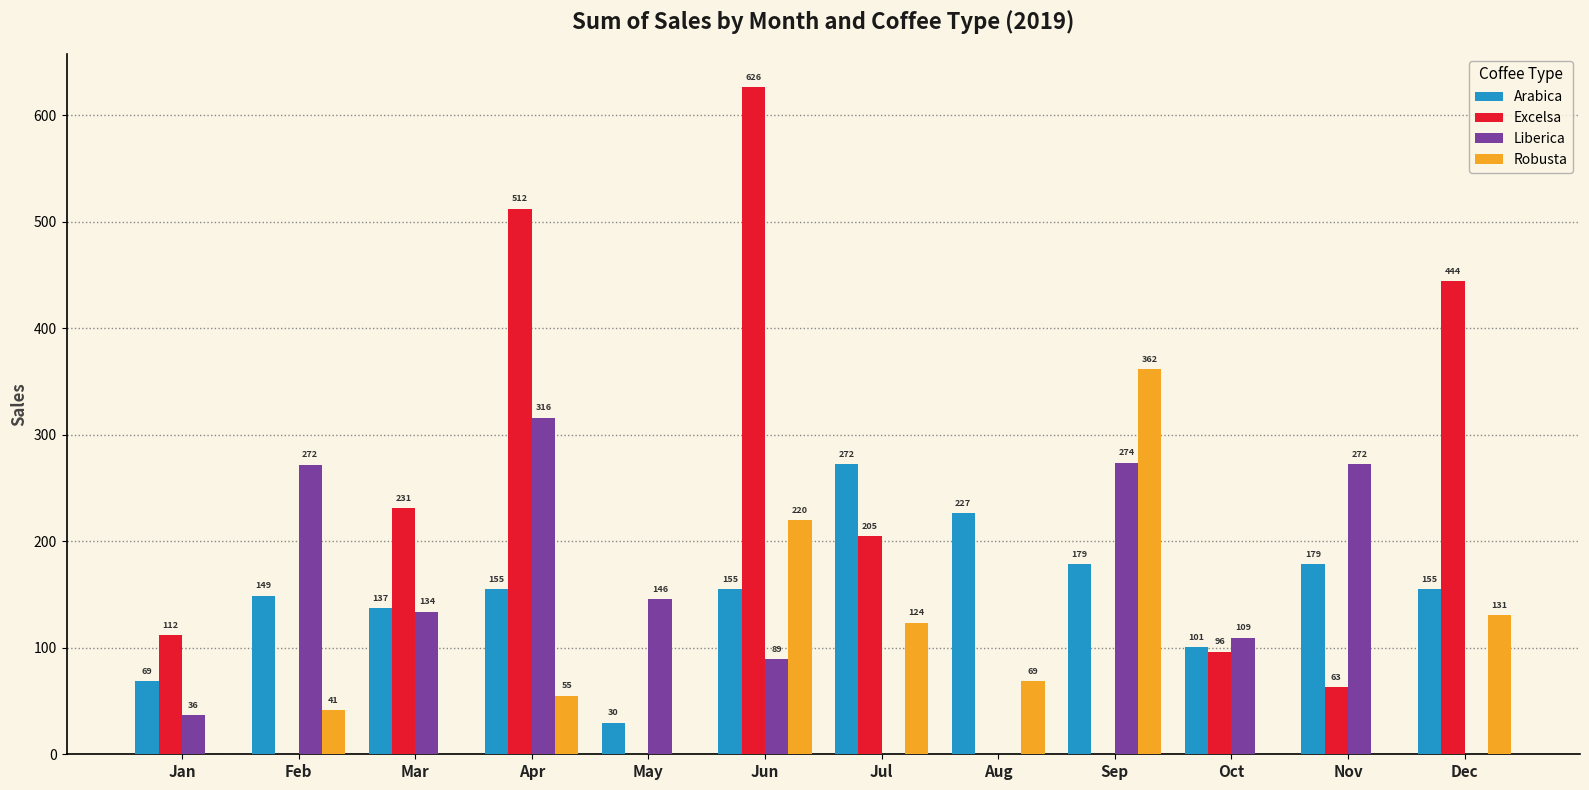

Which series has the largest total across all categories?

Excelsa